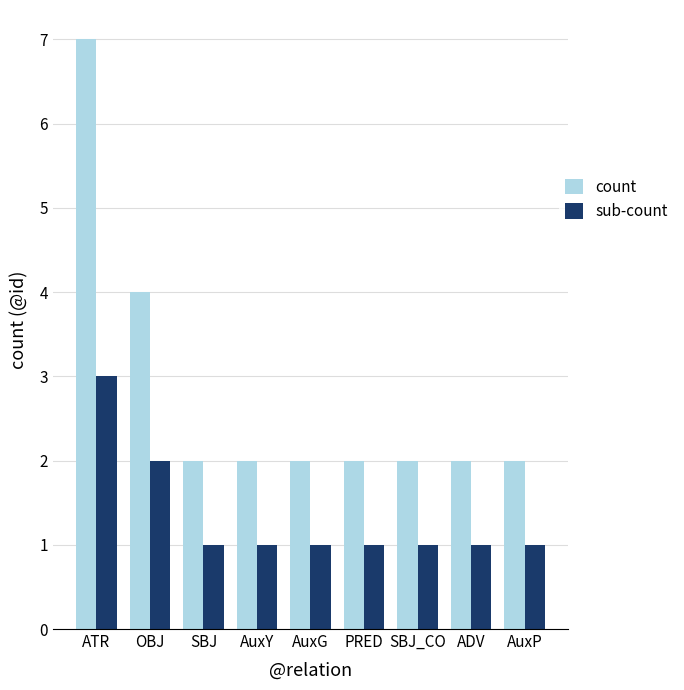

Which category has the highest value in the count series?

ATR